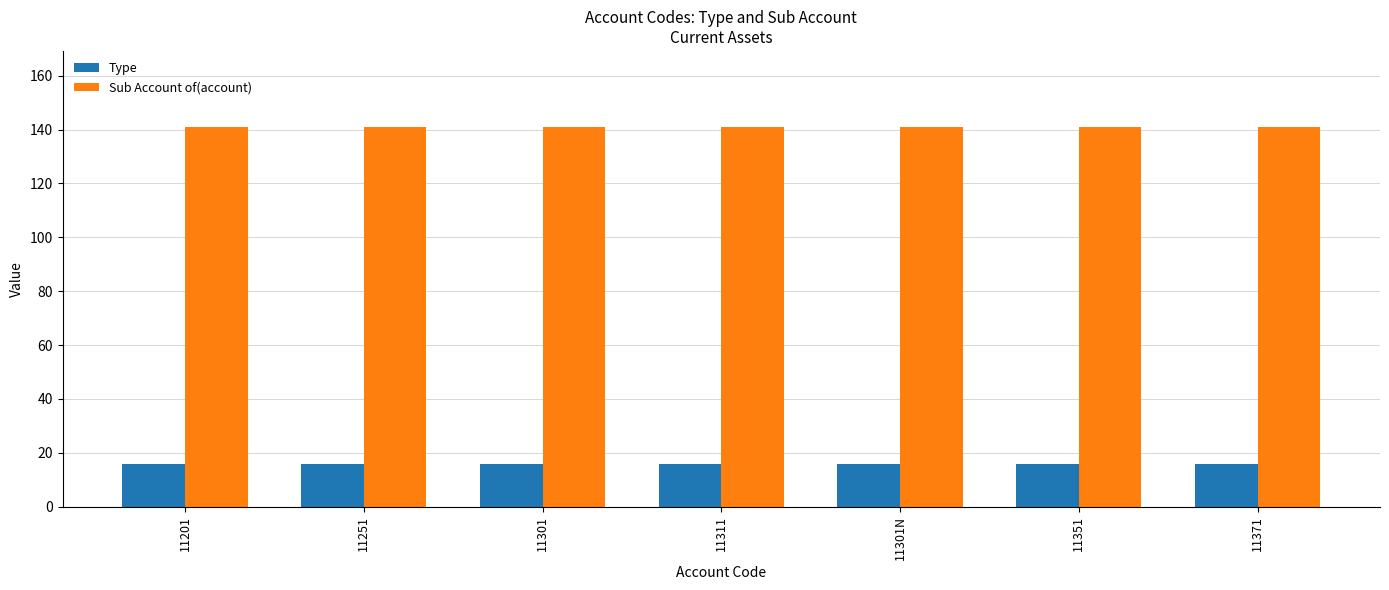

What is the difference between the highest and lowest values at 11251?

125